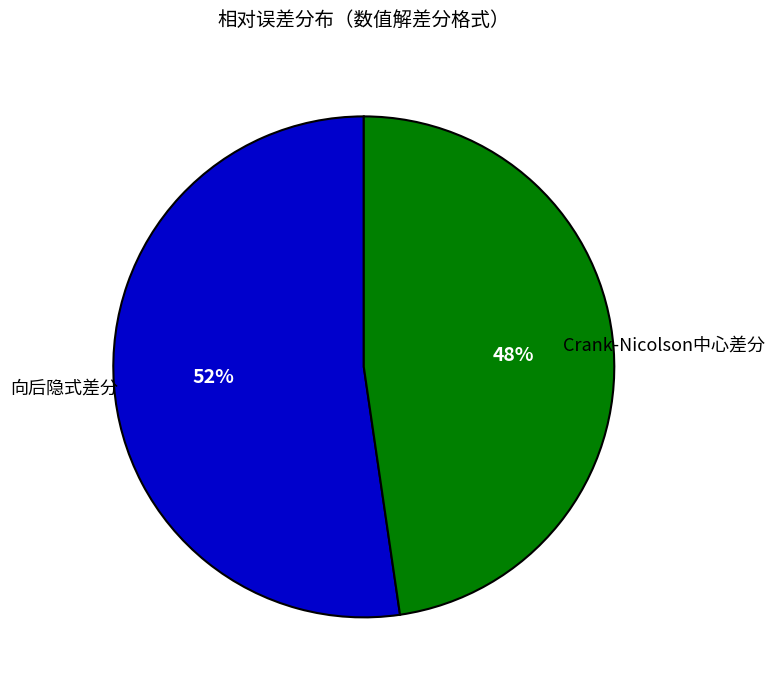

To the nearest percent, what is the average slice percentage?

50%